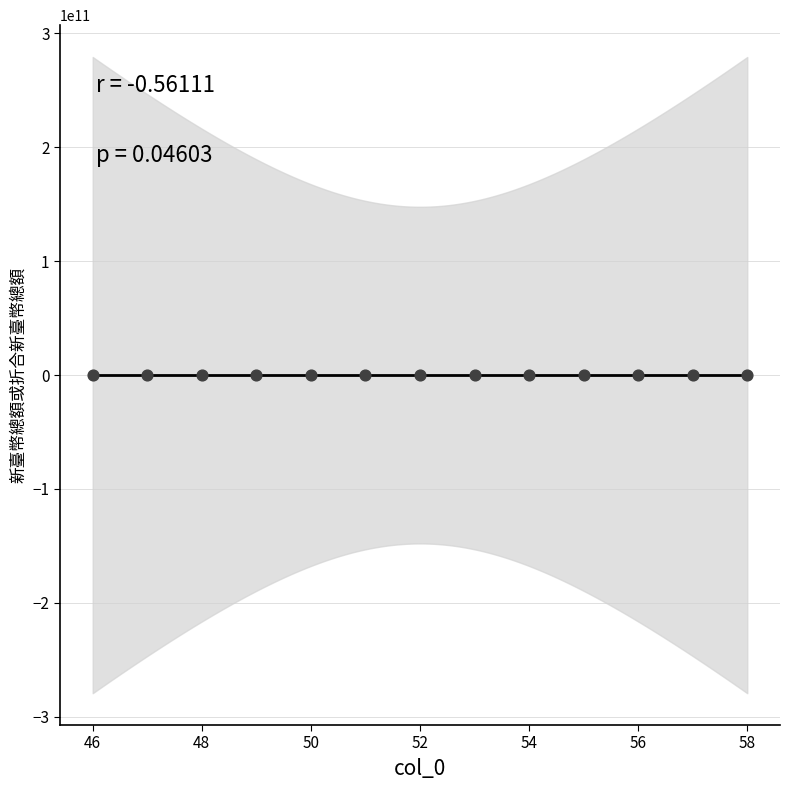

What is the range of X values (max minus min)?

12